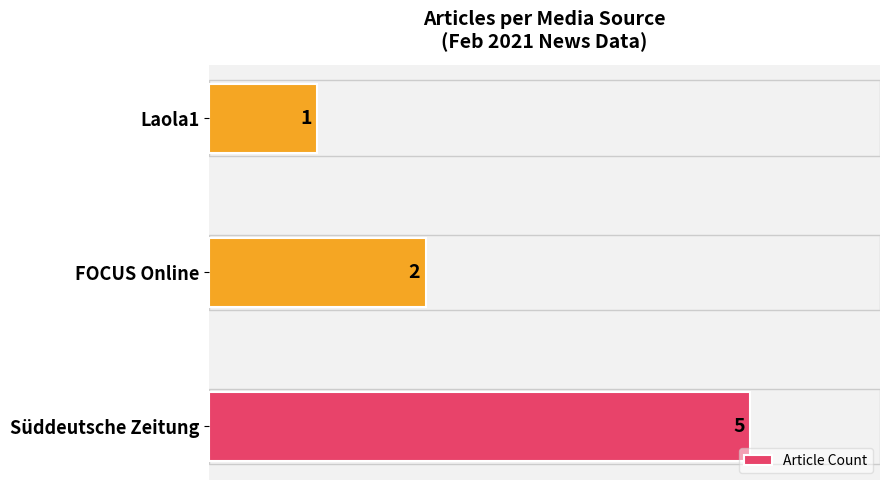

Reading bottom to top, extract all data points from this chart.

5	2	1